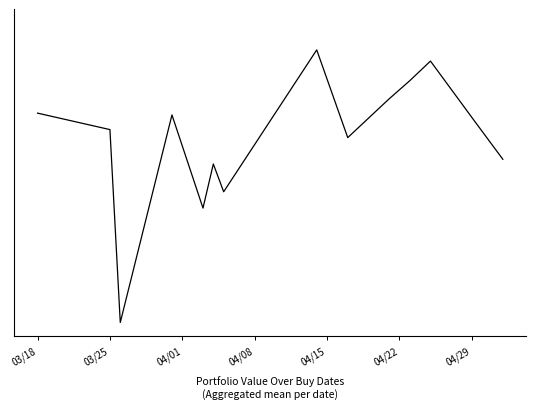

Does the chart have visible grid lines?

No